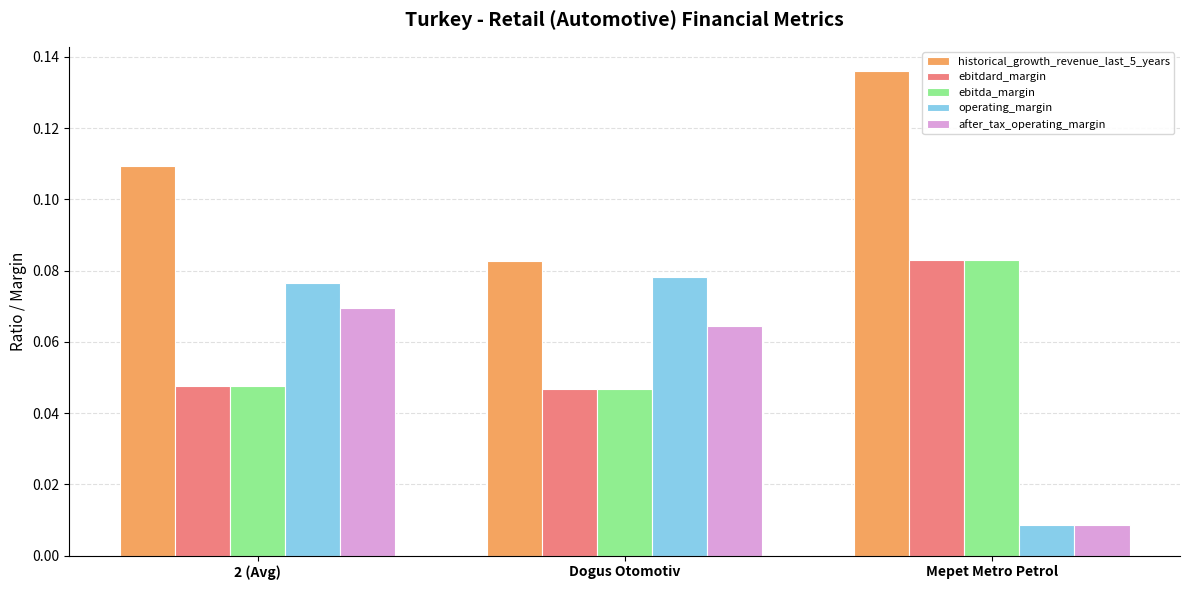

At which category is the sum across all series the highest?

2 (Avg)